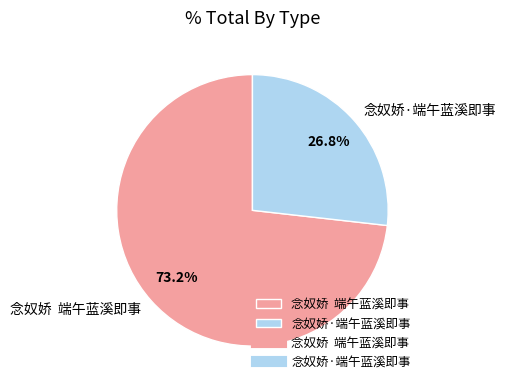

Is the sum of 念奴娇 端午蓝溪即事 and 念奴娇·端午蓝溪即事 greater than half?

Yes